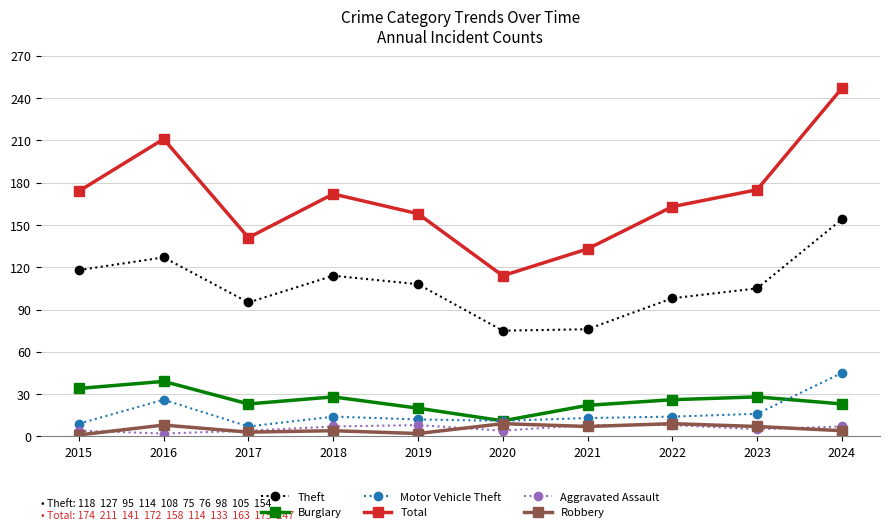

At which category does Burglary reach its first local valley?

2017